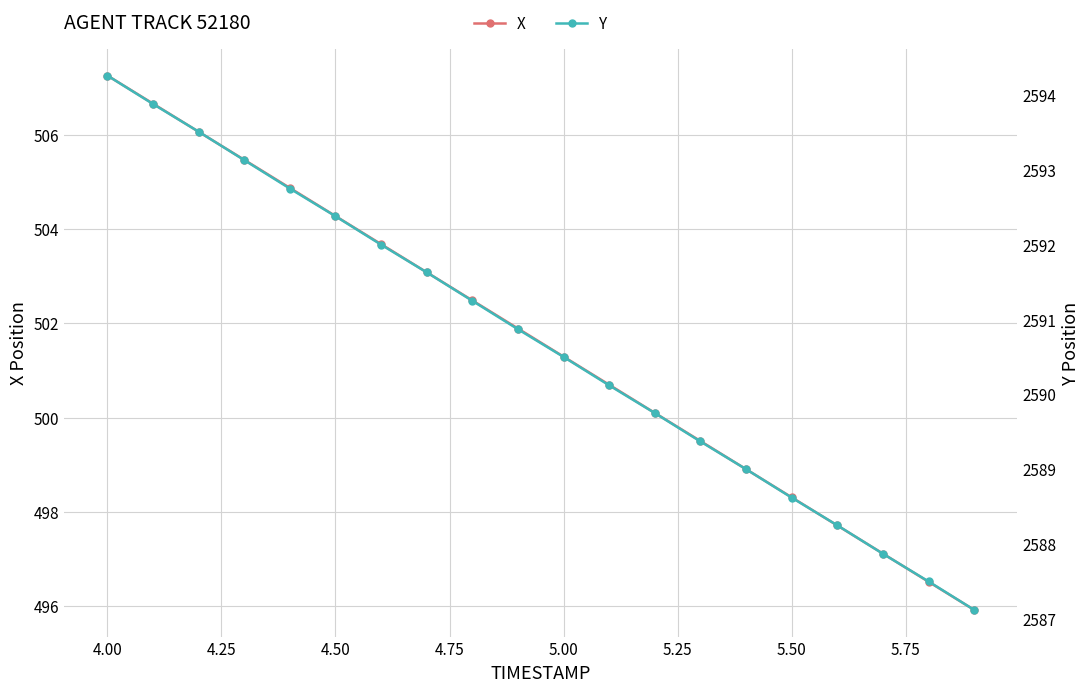

What is the highest value of the Y series?

2594.3